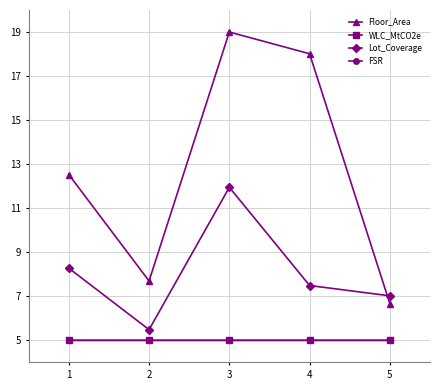

The WLC_MtCO2e series shows 8.0 at 4. True or false?

False